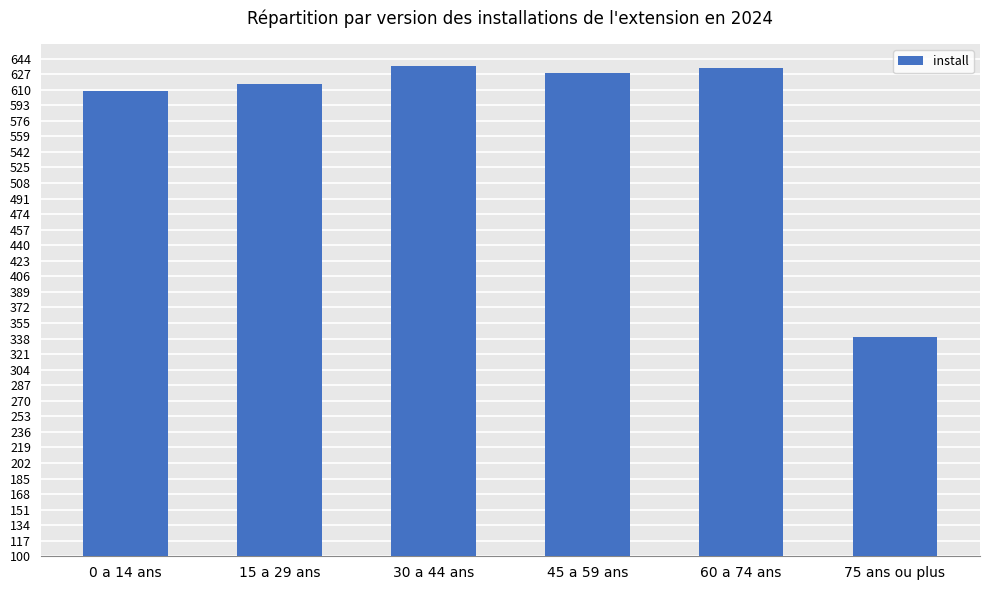

Approximately how many times larger is the value at 30 a 44 ans compared to 60 a 74 ans?

1.0